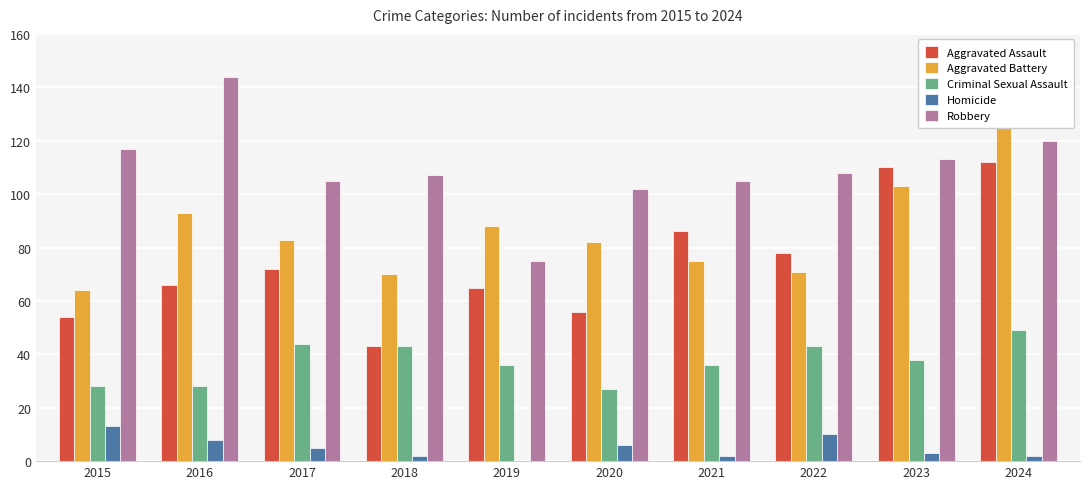

How many series are shown in this chart?

5